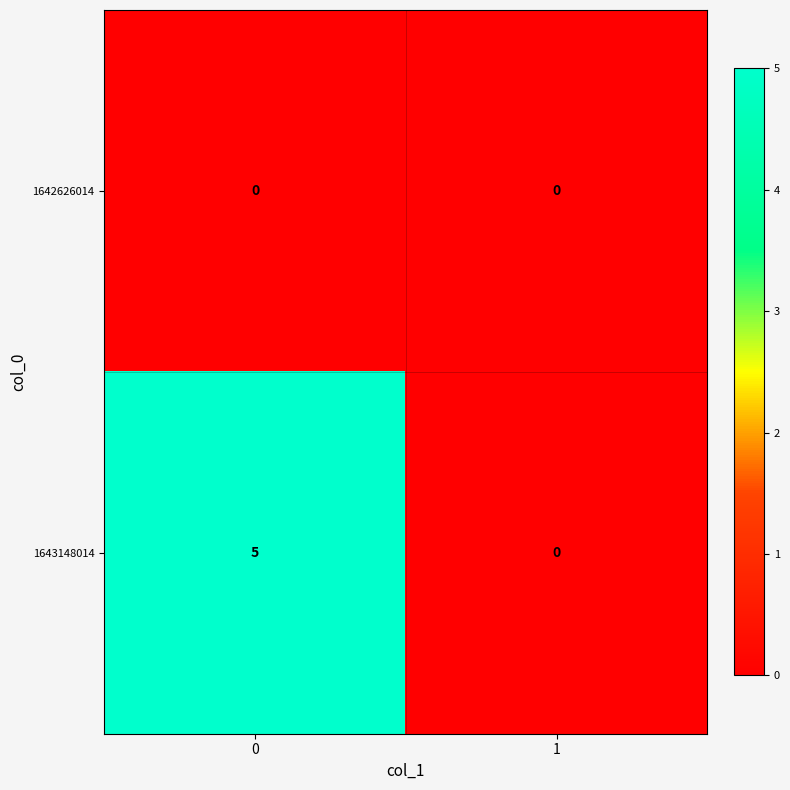

Which series has the largest range (max minus min)?

1643148014